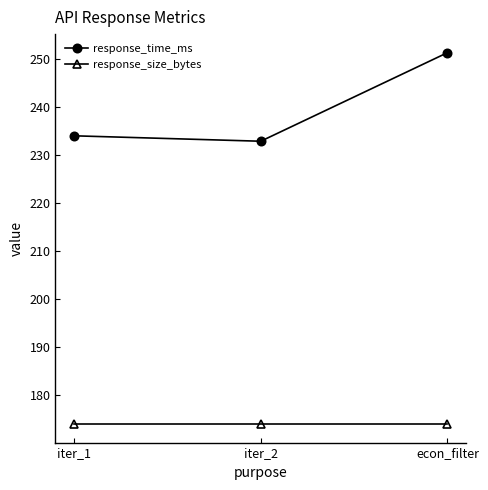

Is it true that response_size_bytes equals 174.0 at iter_1?

True